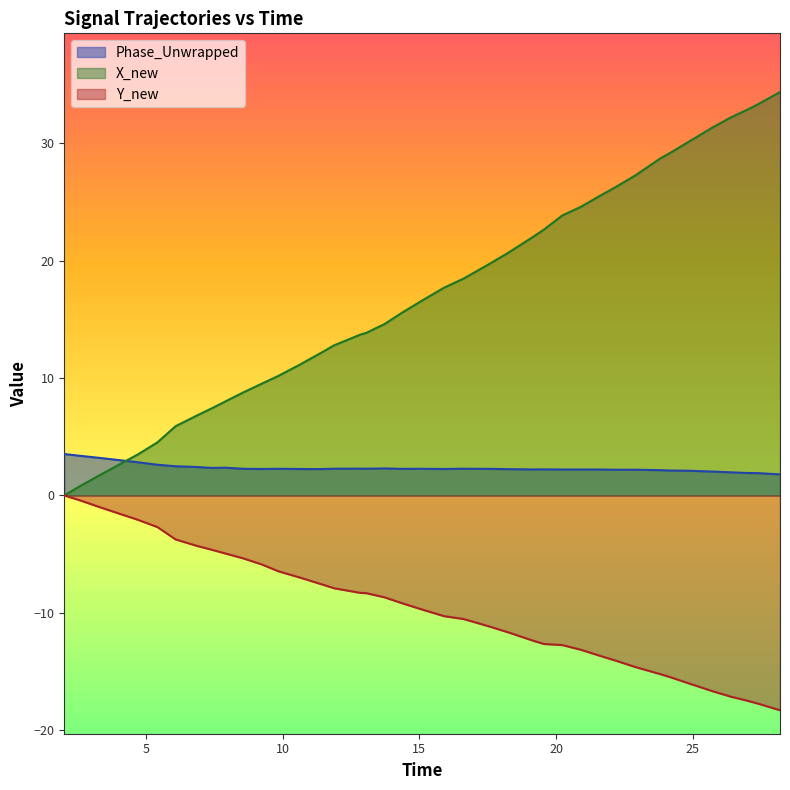

True or false: Phase_Unwrapped and Y_new cross at least once.

False